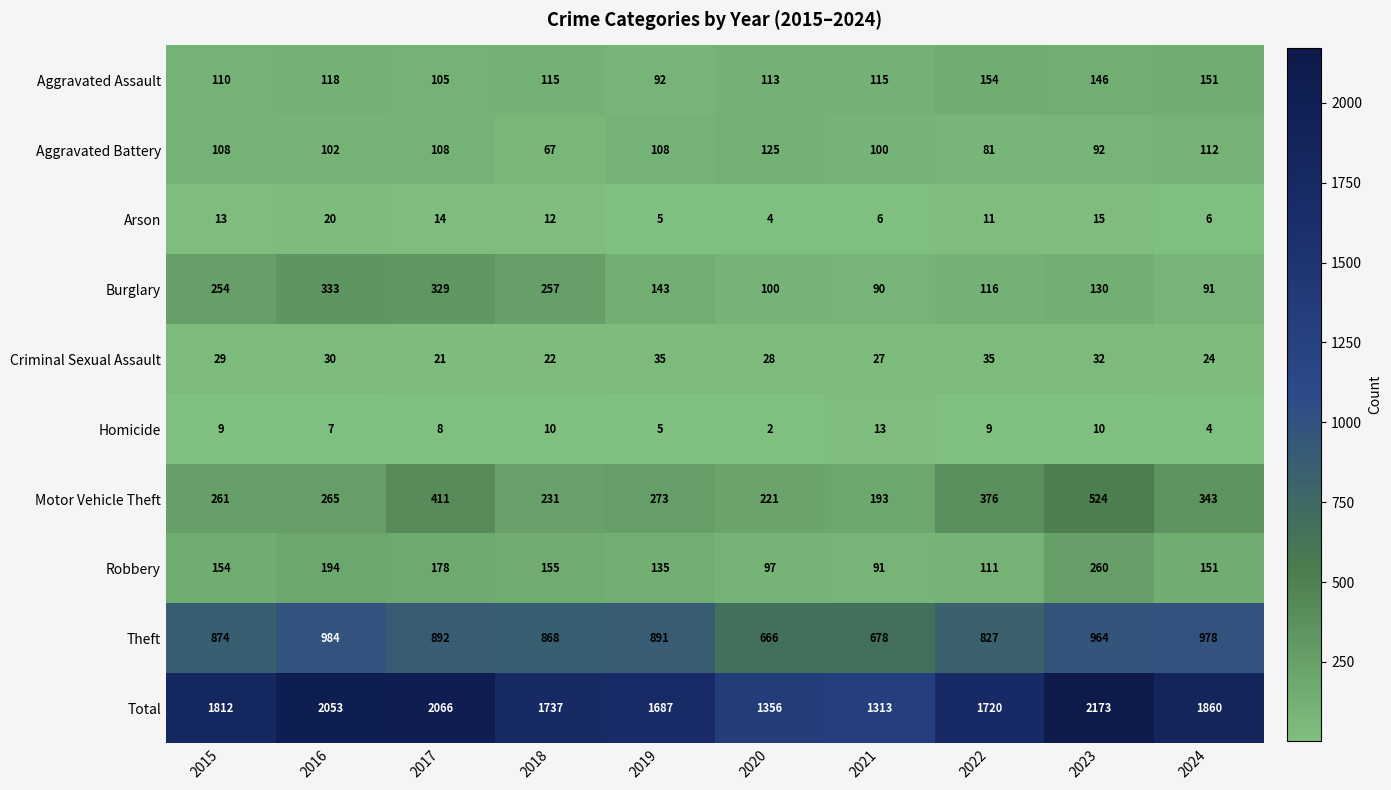

Which series has the largest range (max minus min)?

Total